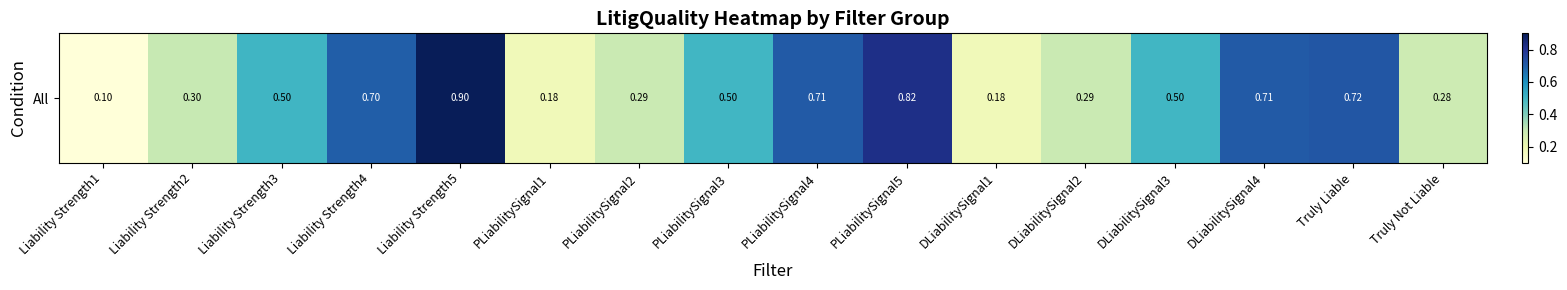

Count the values in the range 0 to 1.

16